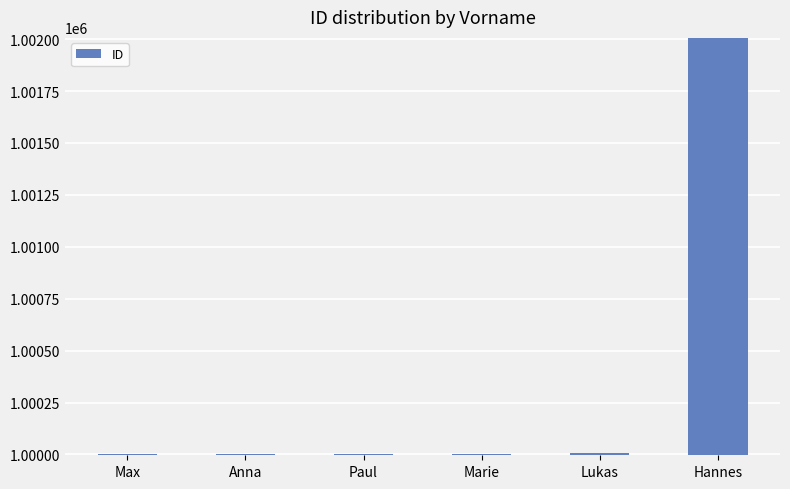

What is the smallest value displayed?

1000001